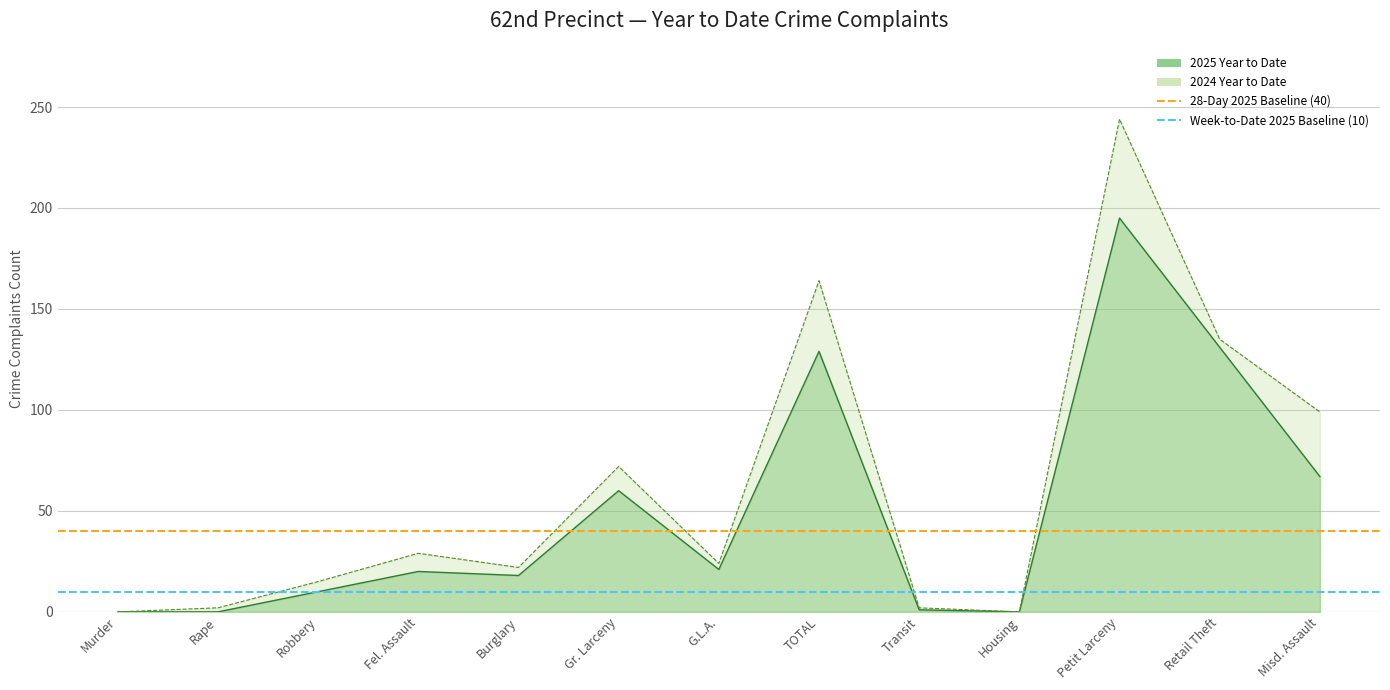

Is it true that 28-Day 2025 Baseline (40) equals 71 at Murder?

False